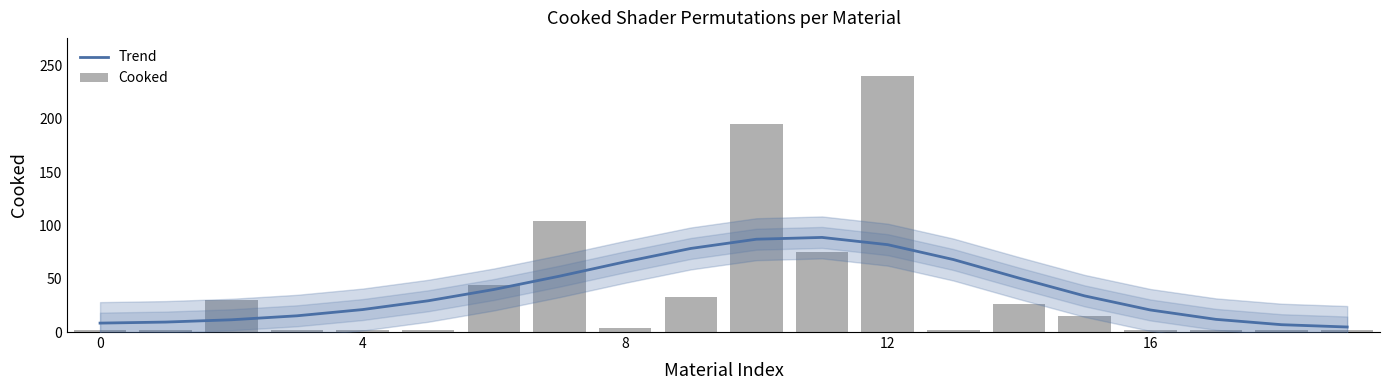

What is the average value of the Cooked series?

39.3